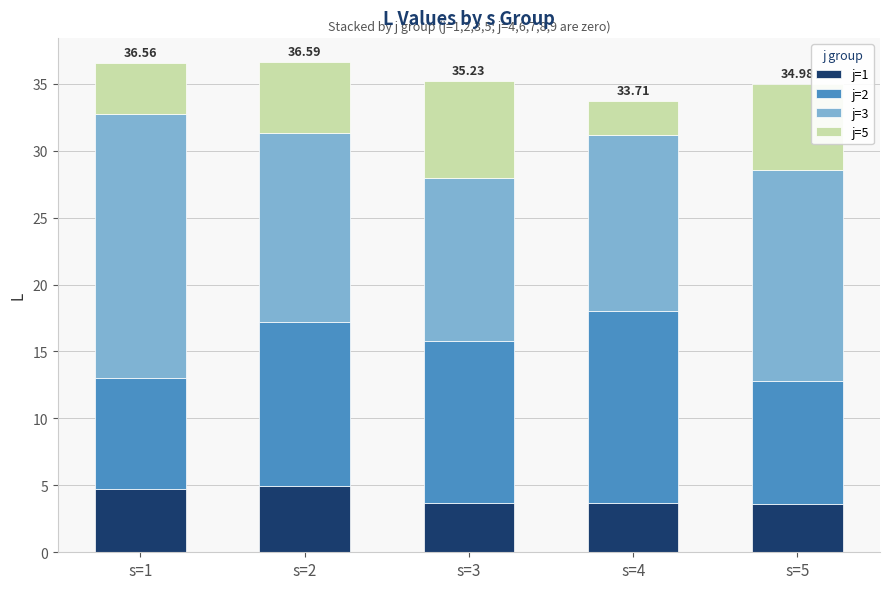

What is the total value across all series at s=1?

36.6